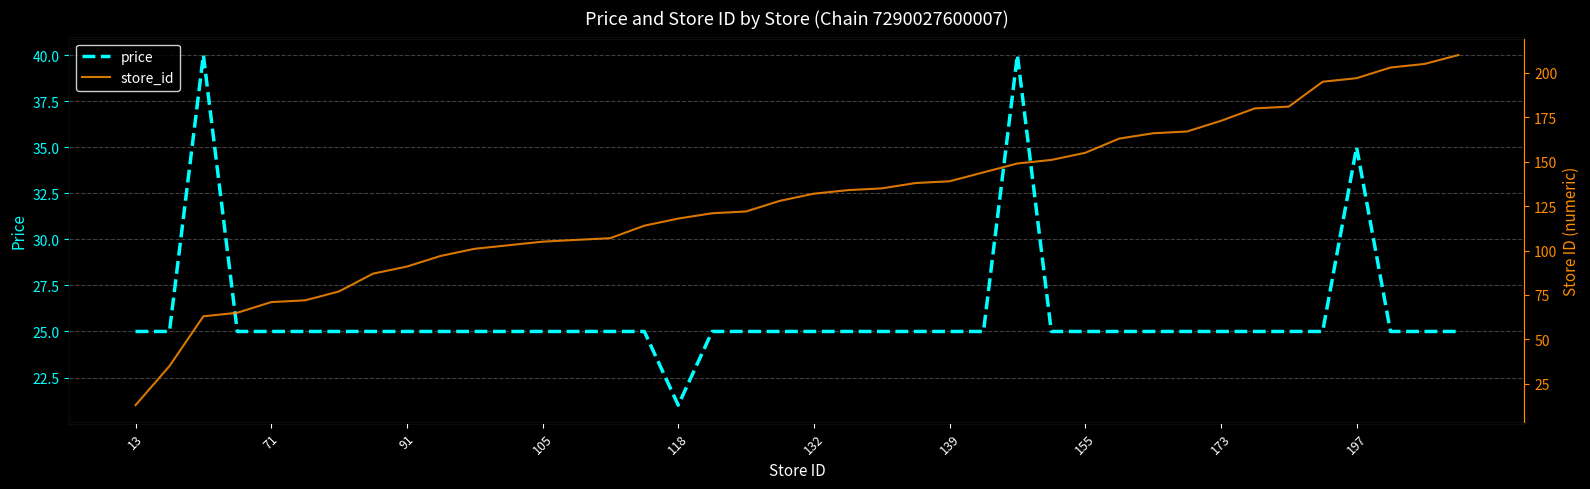

Is it true that price equals 21 at 118?

True